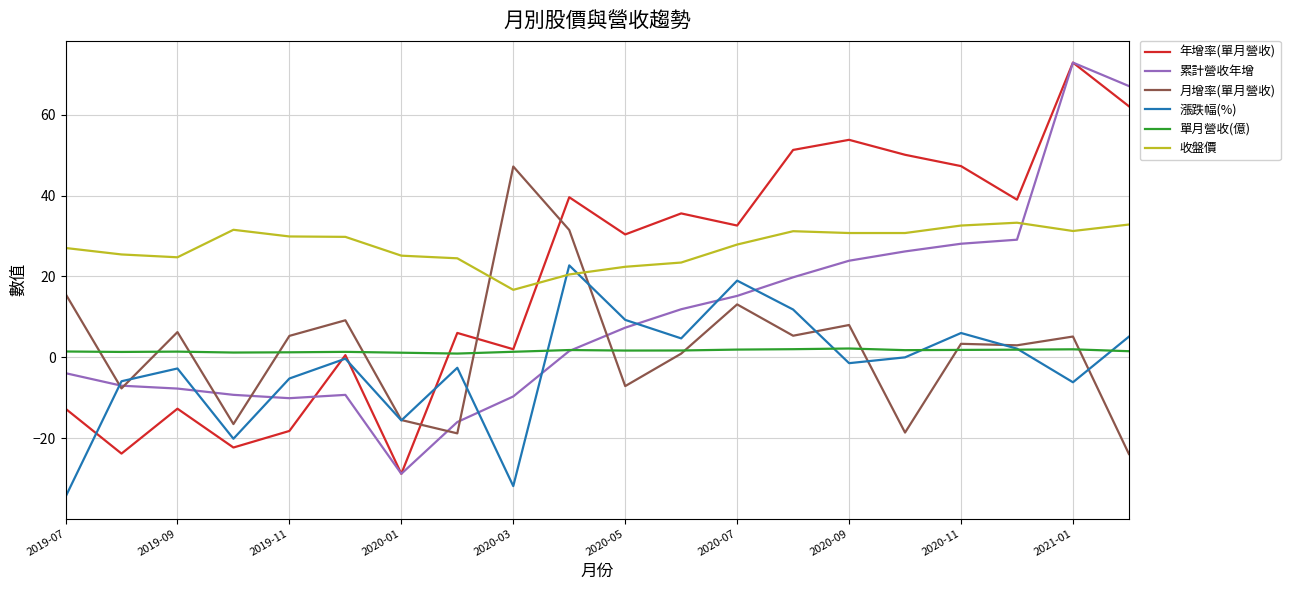

How many times do 收盤價 and 累計營收年增 cross each other?

1